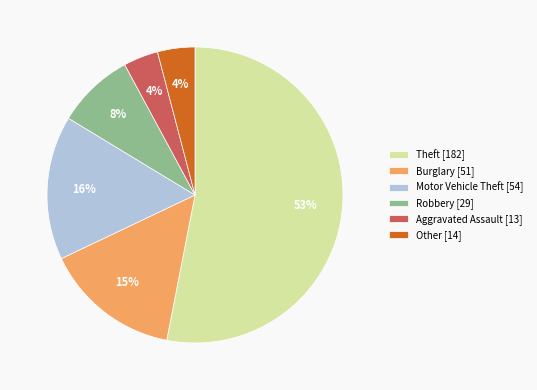

To the nearest percent, what is the combined percentage of Theft [182] and Aggravated Assault [13]?

57%